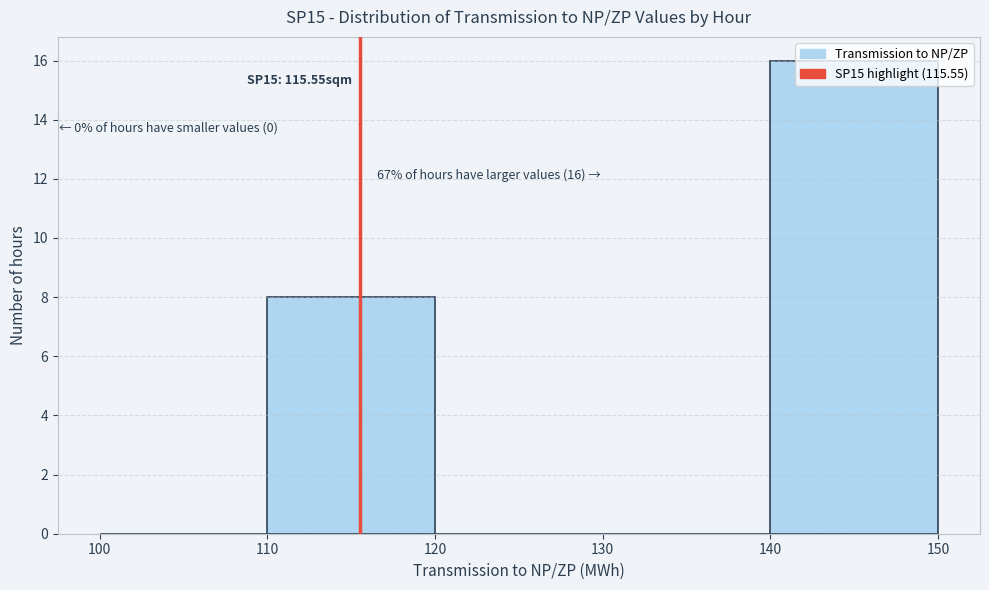

Over which range of the x-axis is the bar tallest?

140 to 150